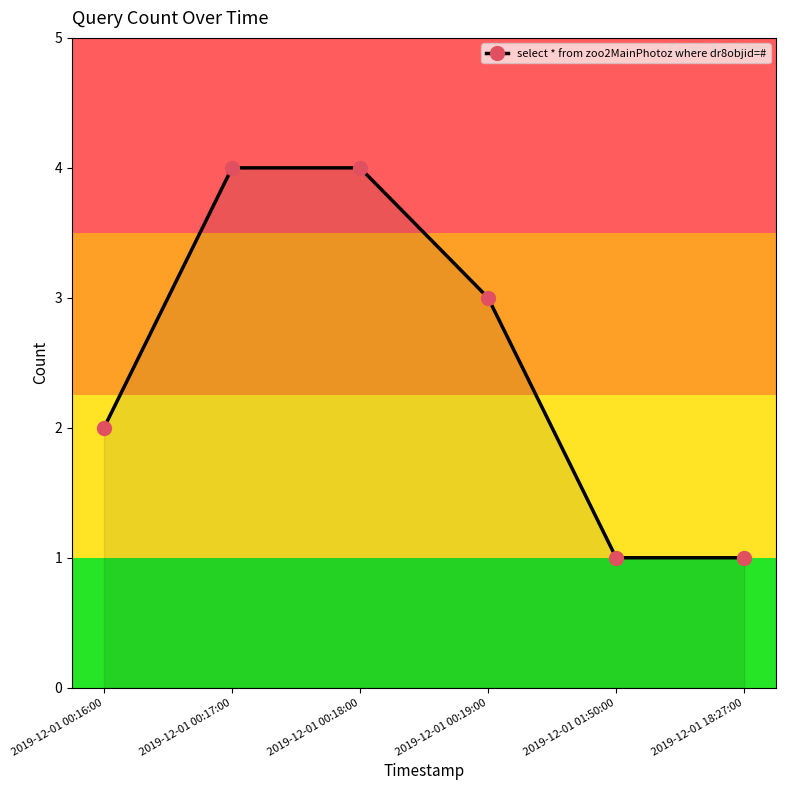

What is the greatest value displayed?

4